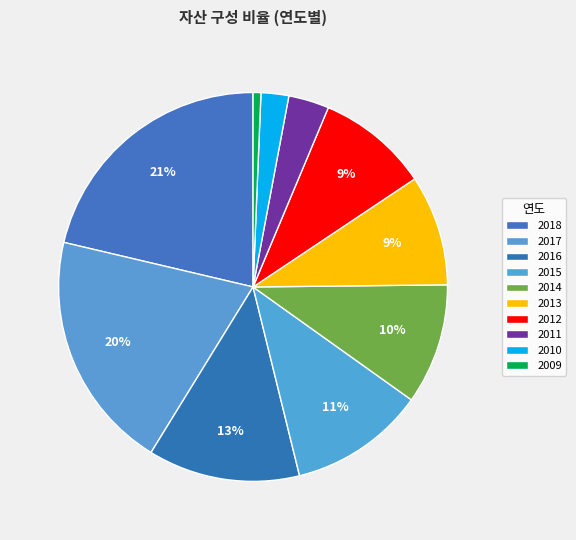

Is there any slice that represents more than half of the pie?

No